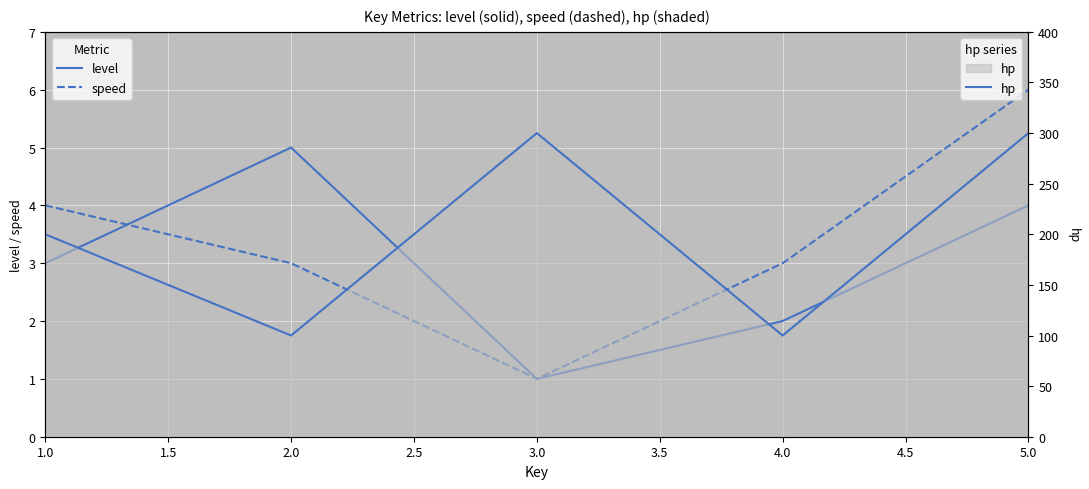

True or false: level and hp cross at least once.

False